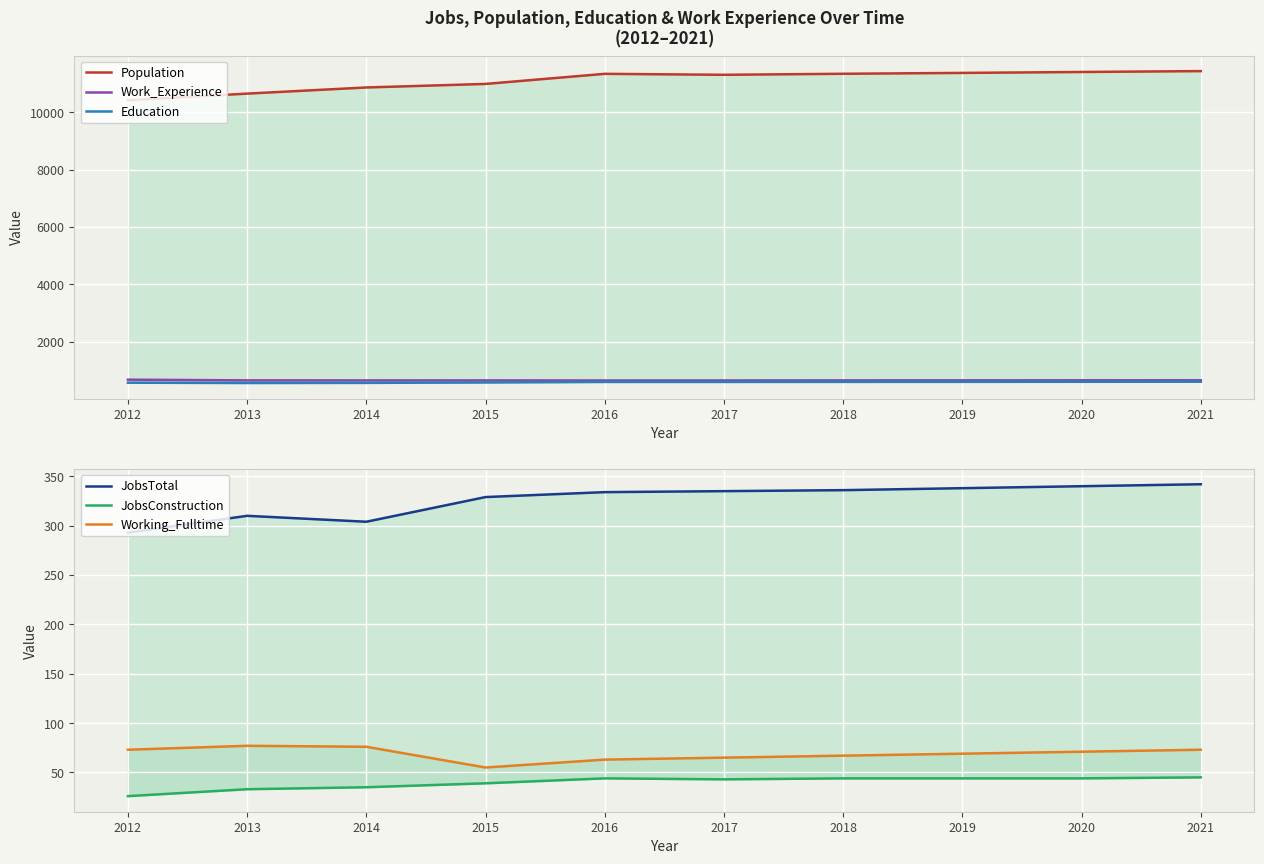

The Working_Fulltime series shows 47 at 2018. True or false?

False